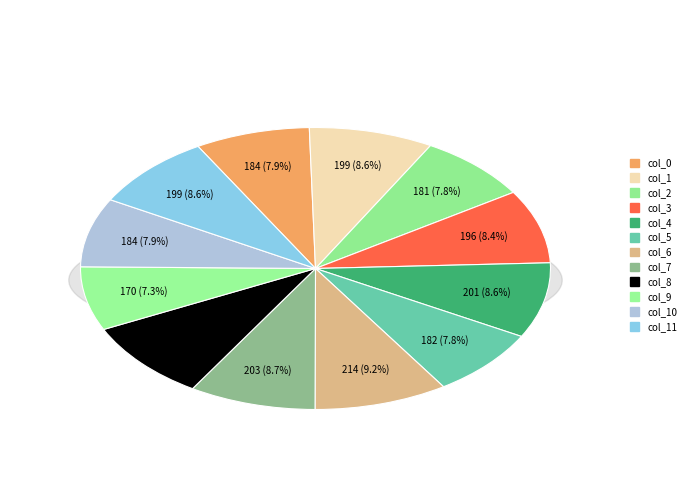

What percentage do col_6 and col_0 together represent?

17.1%